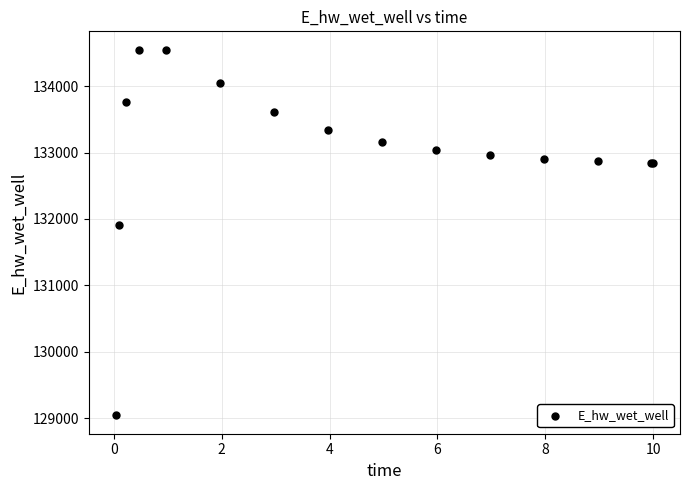

What Y value in the scatter plot is closest to 131795?

131915.1